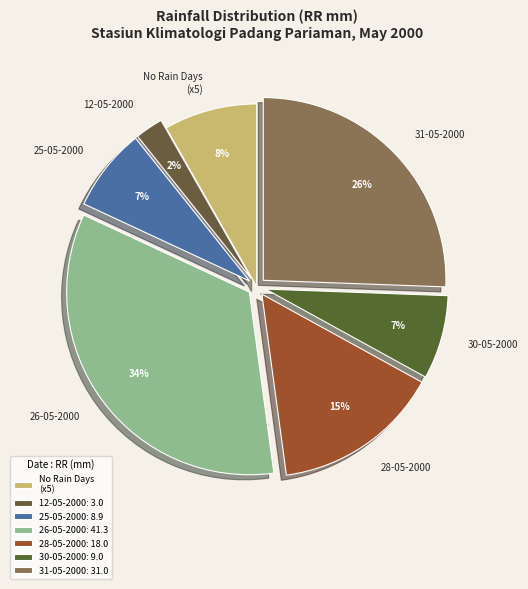

To the nearest percent, what is the difference between the largest and smallest slice percentages?

32%